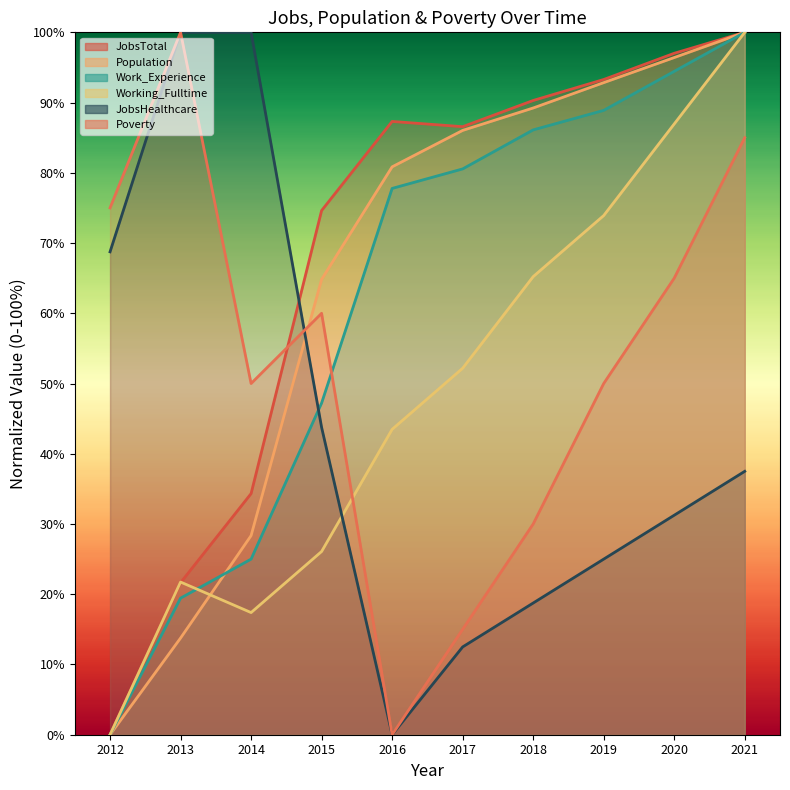

How many distinct data groups are displayed?

6